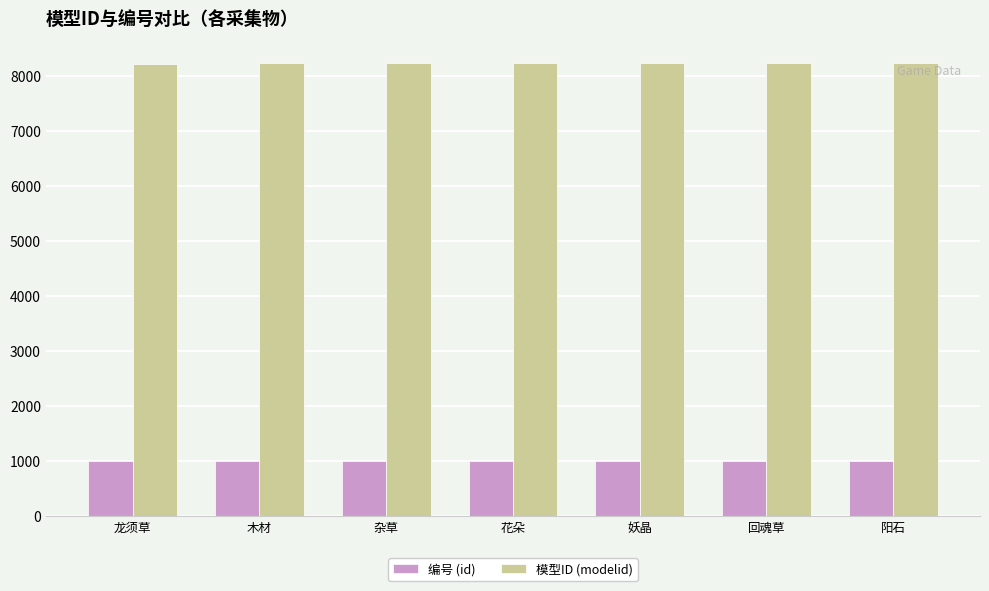

What value does the 编号 (id) series have at 木材?

1002